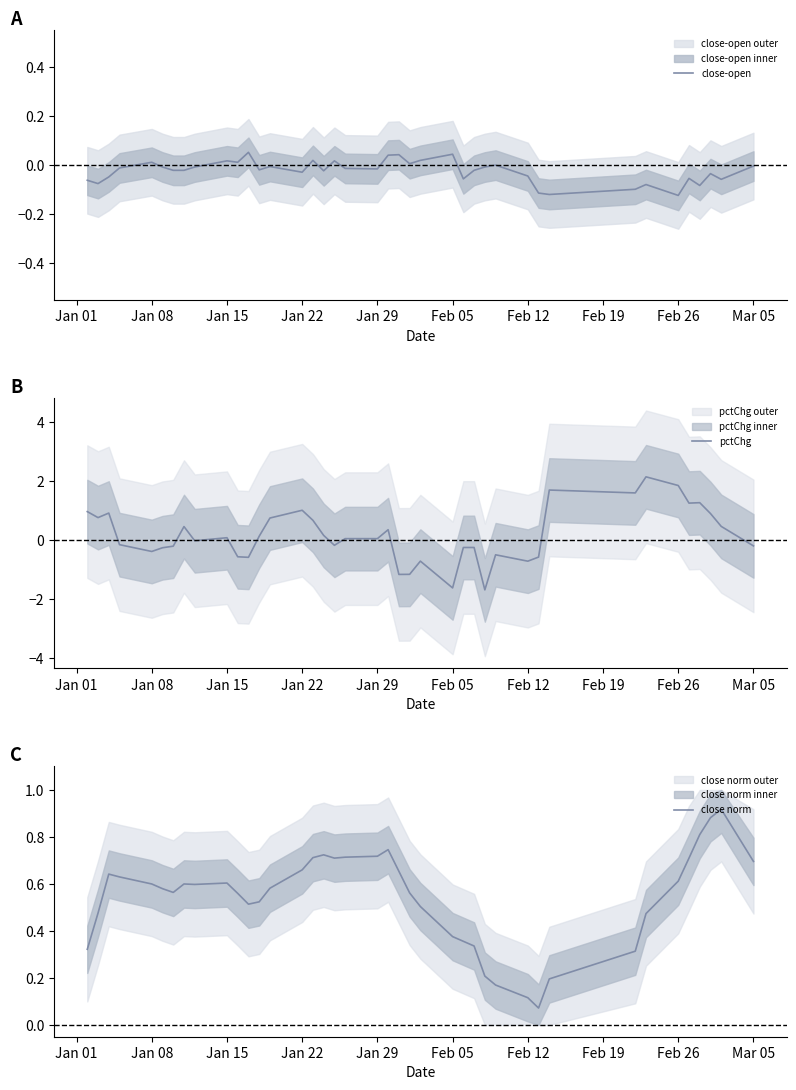

The close-open series shows -0.0 at Mar 05. True or false?

True